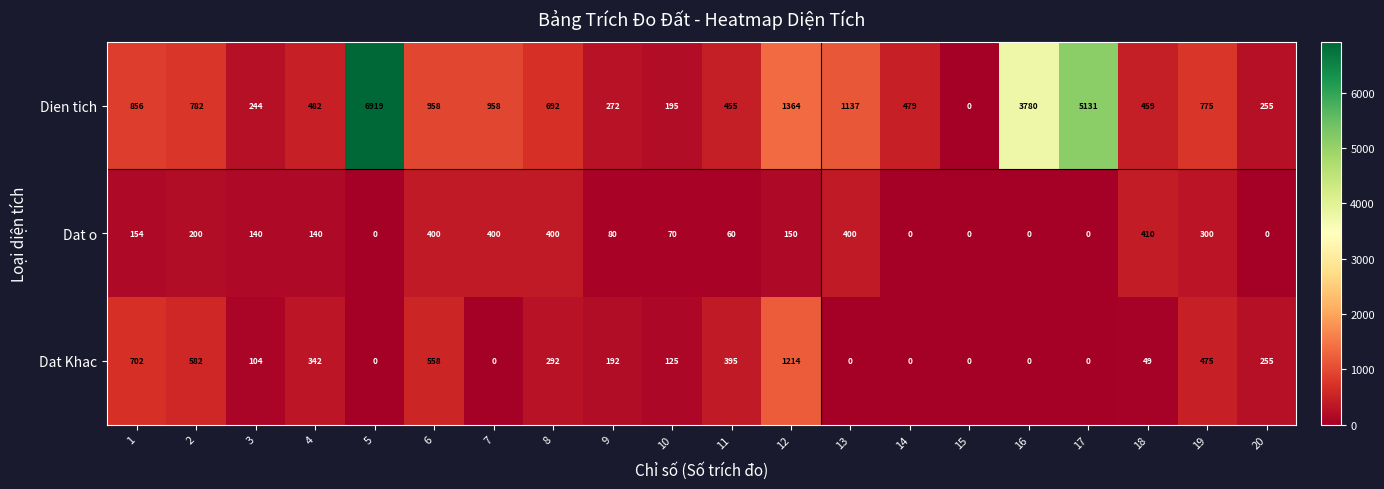

At which category is the sum across all series the highest?

5